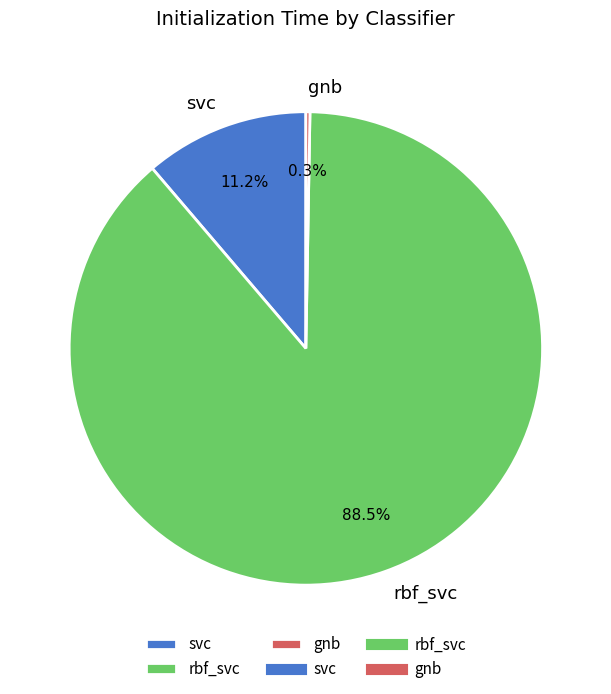

Is there any slice that represents more than half of the pie?

Yes